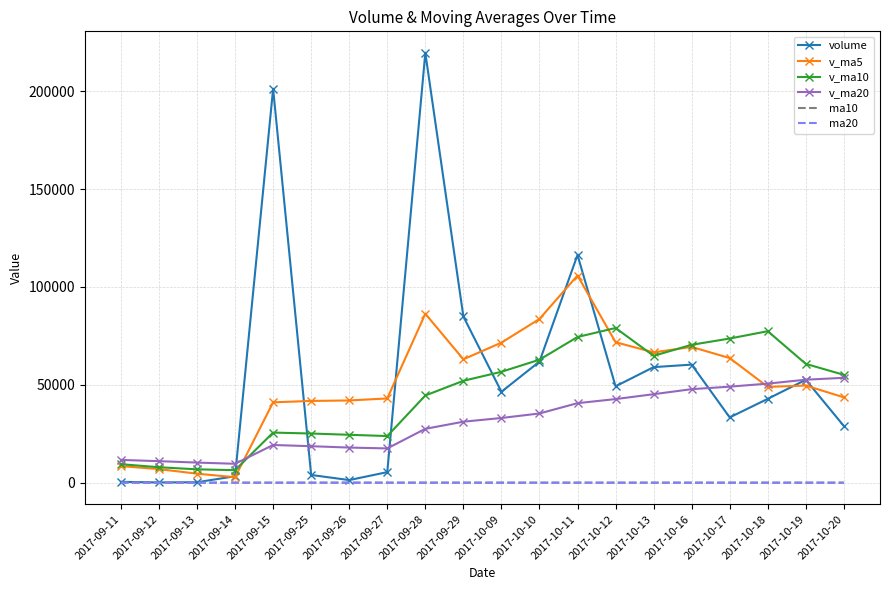

What is the maximum value shown in the chart?

219630.9